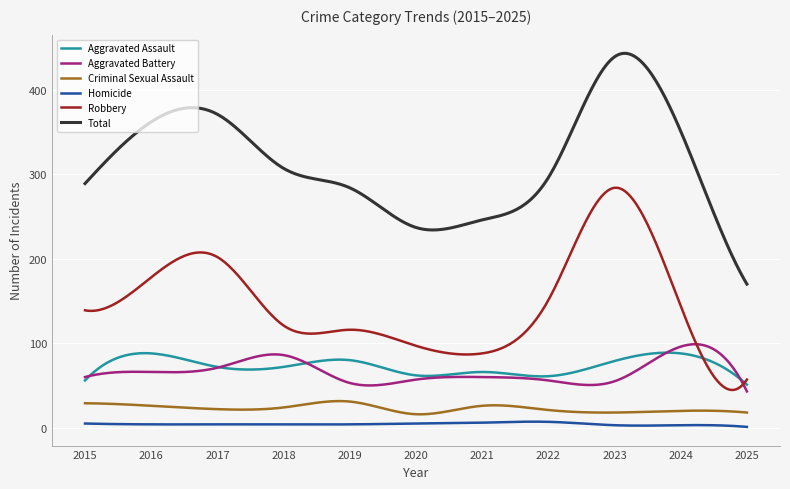

Does the chart have visible grid lines?

Yes